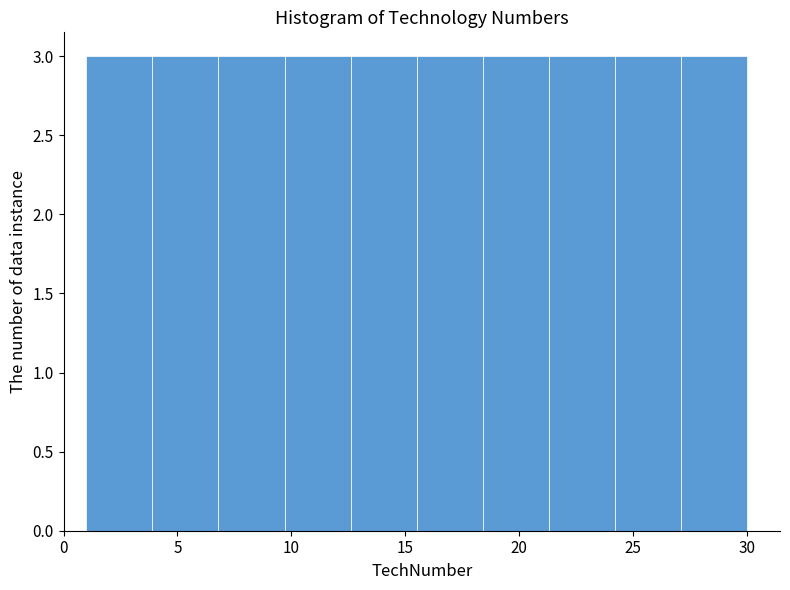

Reading left to right, list every bar in this chart as the range it spans on the x-axis followed by its height. Neither the bar edges nor the heights are printed on the chart, so give them approximately, as read against the axes.

1.0 to 3.9: 3
3.9 to 6.8: 3
6.8 to 9.7: 3
9.7 to 12.6: 3
12.6 to 15.5: 3
15.5 to 18.4: 3
18.4 to 21.3: 3
21.3 to 24.2: 3
24.2 to 27.1: 3
27.1 to 30.0: 3